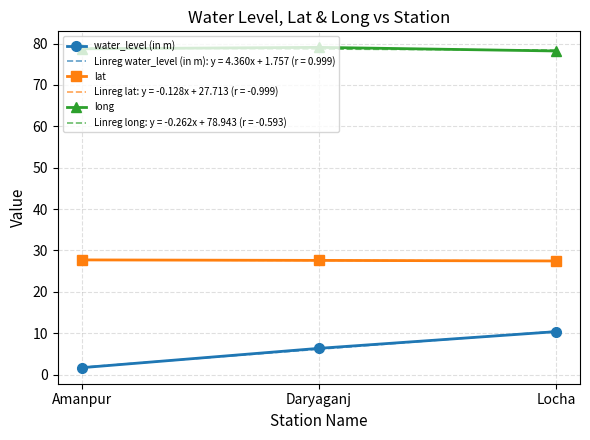

What is the maximum value shown in the chart?

79.1